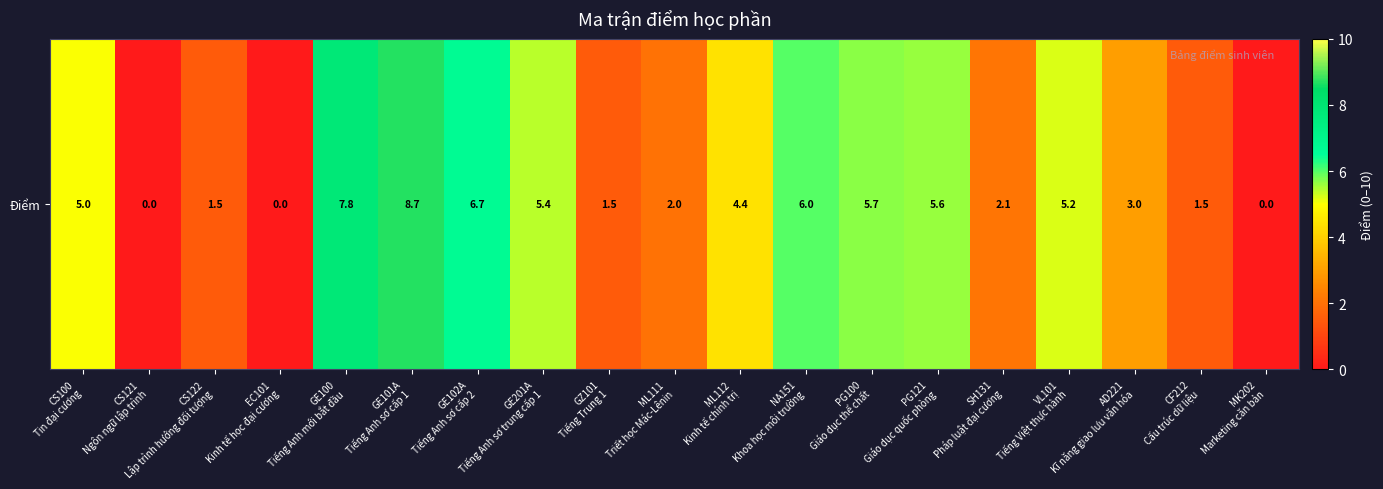

Read the value at GE100
Tiếng Anh mới bắt đầu.

7.8